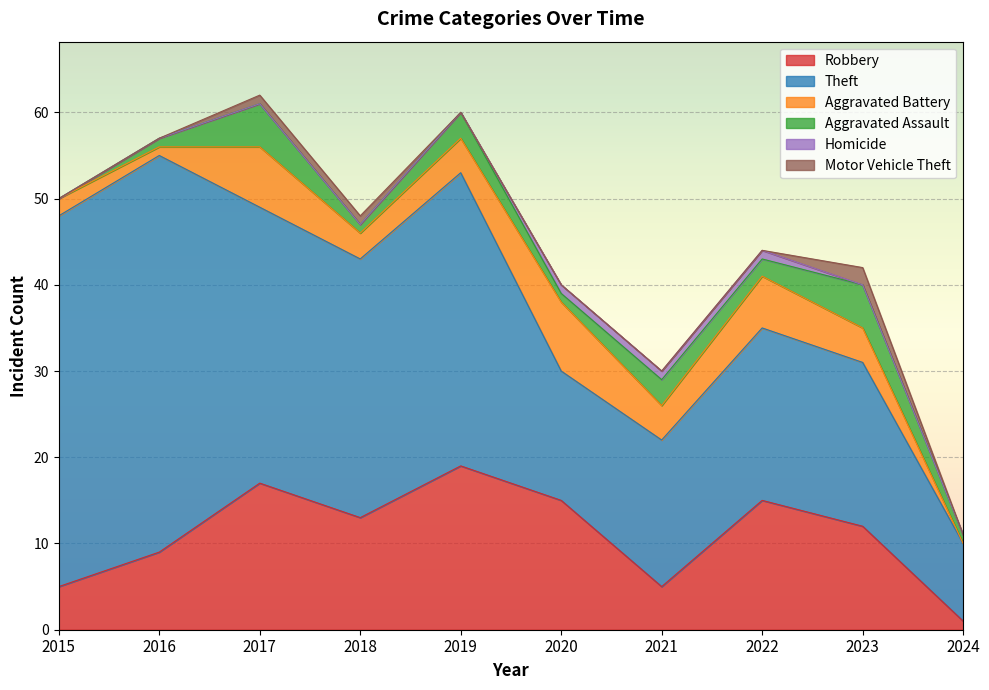

What is the total value across all series at 2020?

40